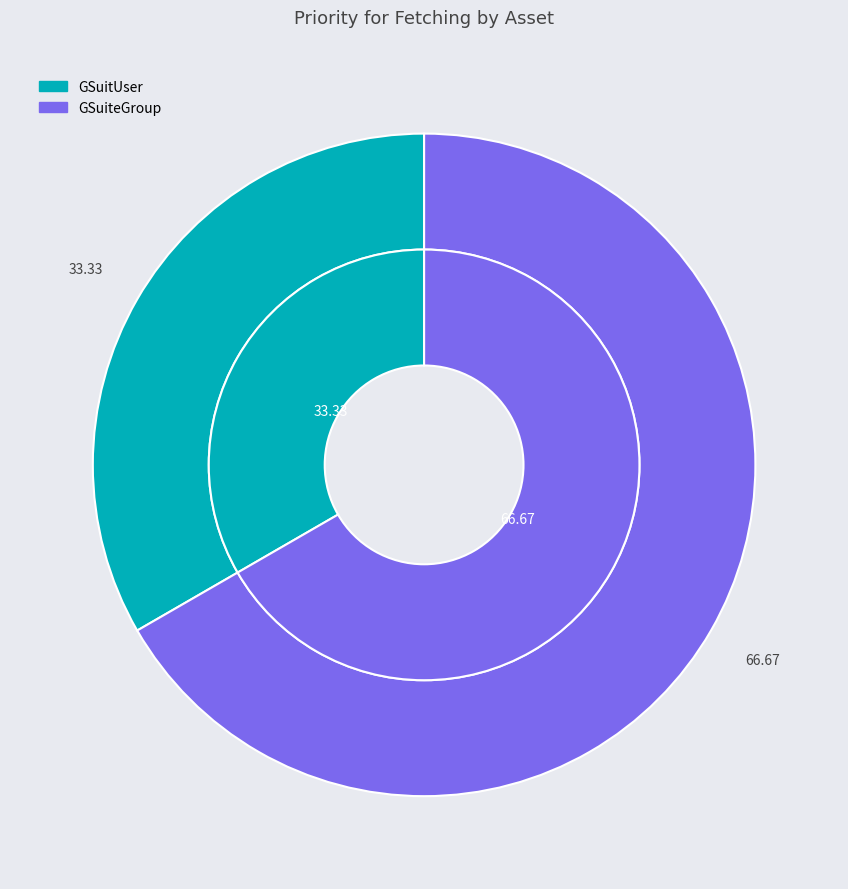

Count the number of slices in the pie.

2